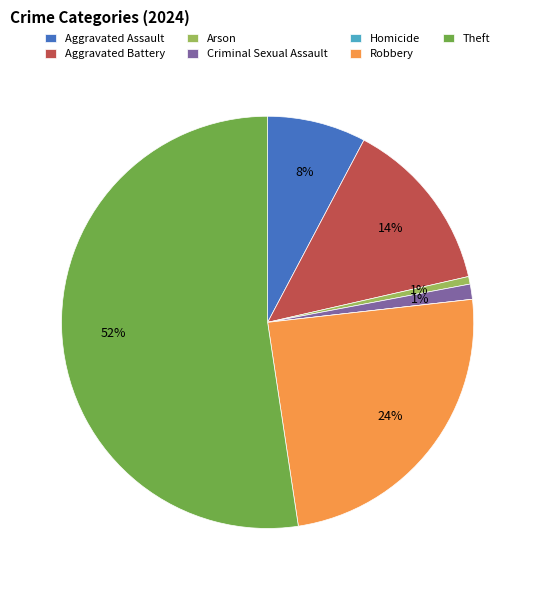

What percentage is the Theft slice, to the nearest percent?

52%